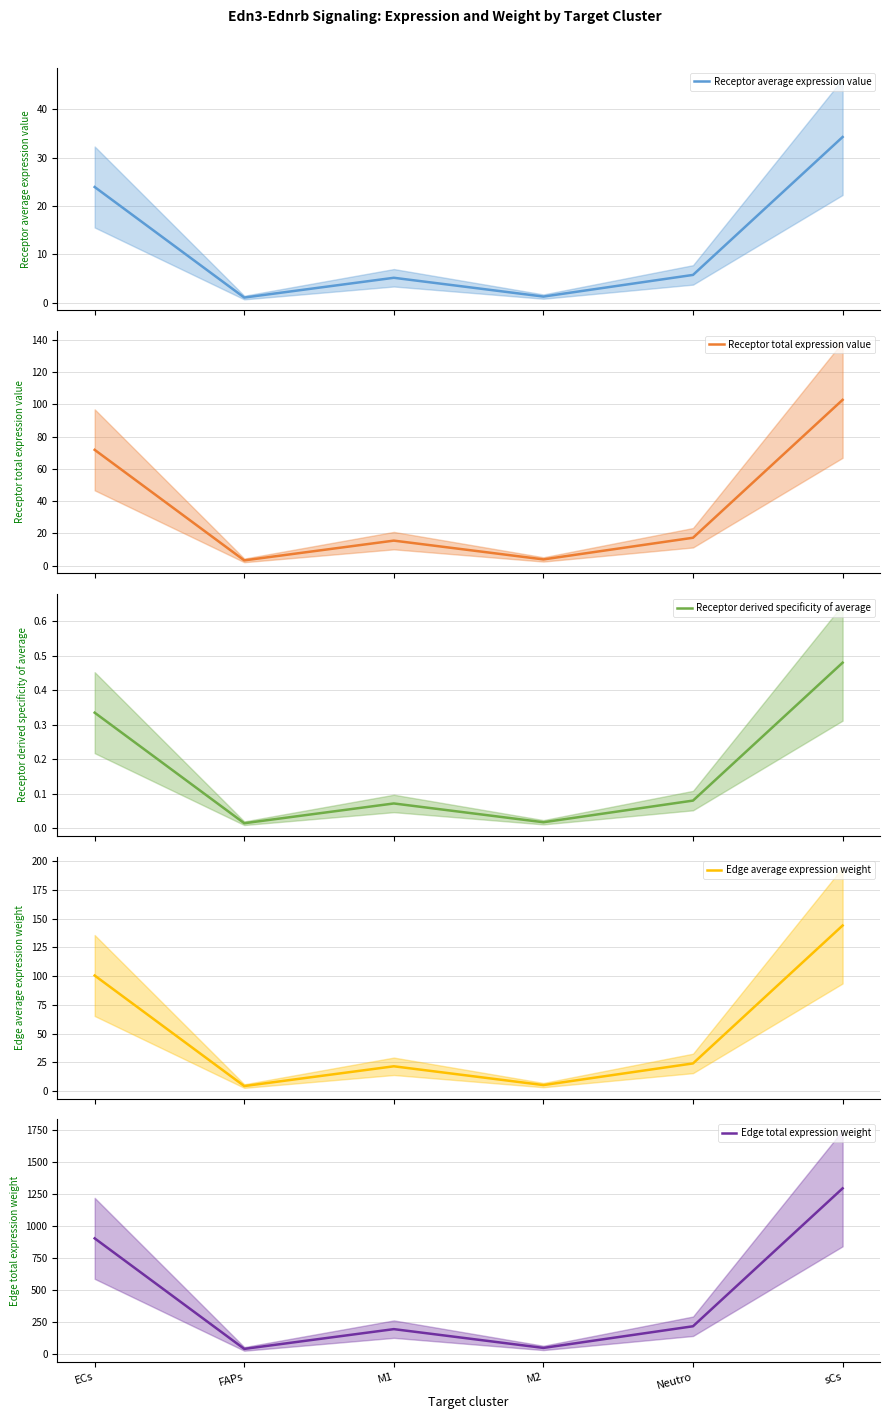

What is the difference between the highest and lowest values at FAPs?

40.2